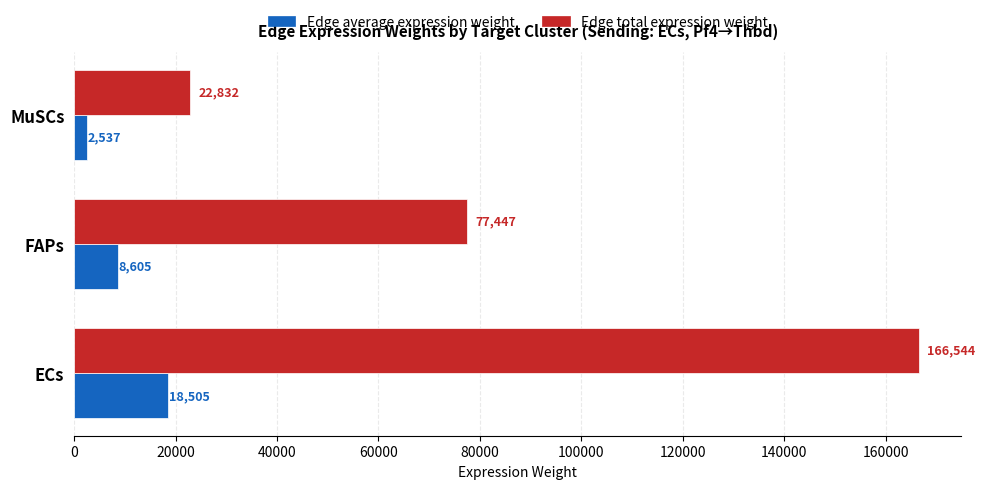

Which series changed the most between ECs and MuSCs?

Edge total expression weight